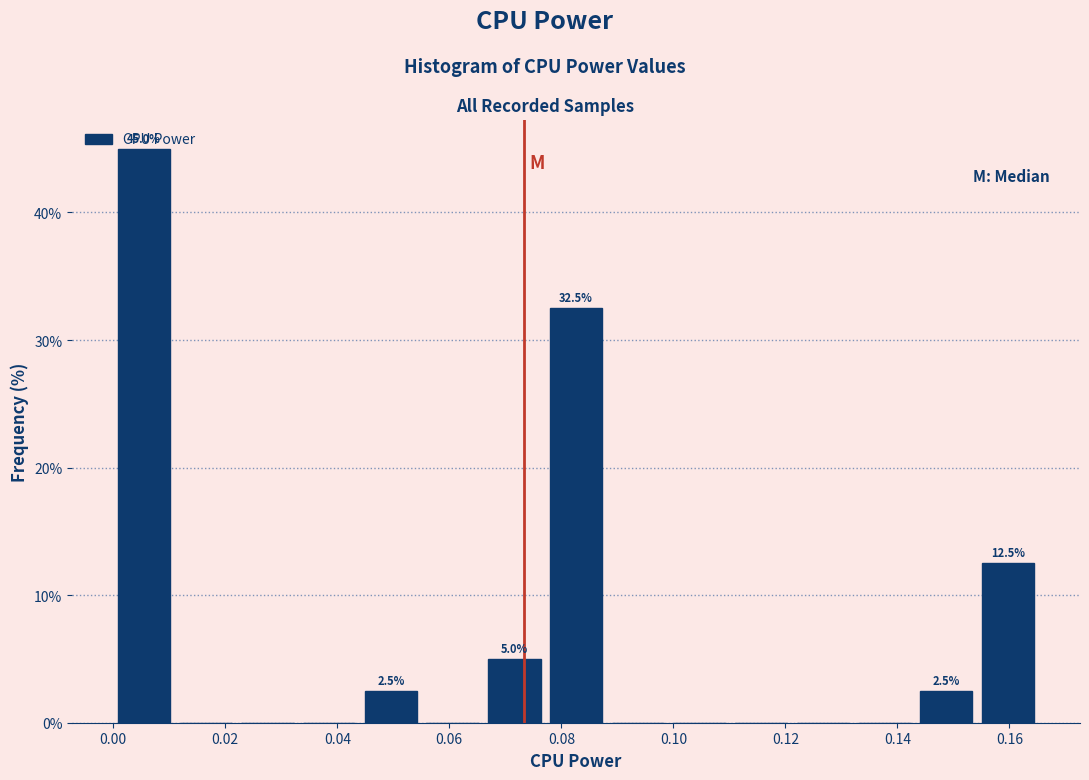

Which range on the x-axis has the tallest bar?

0.000 to 0.012